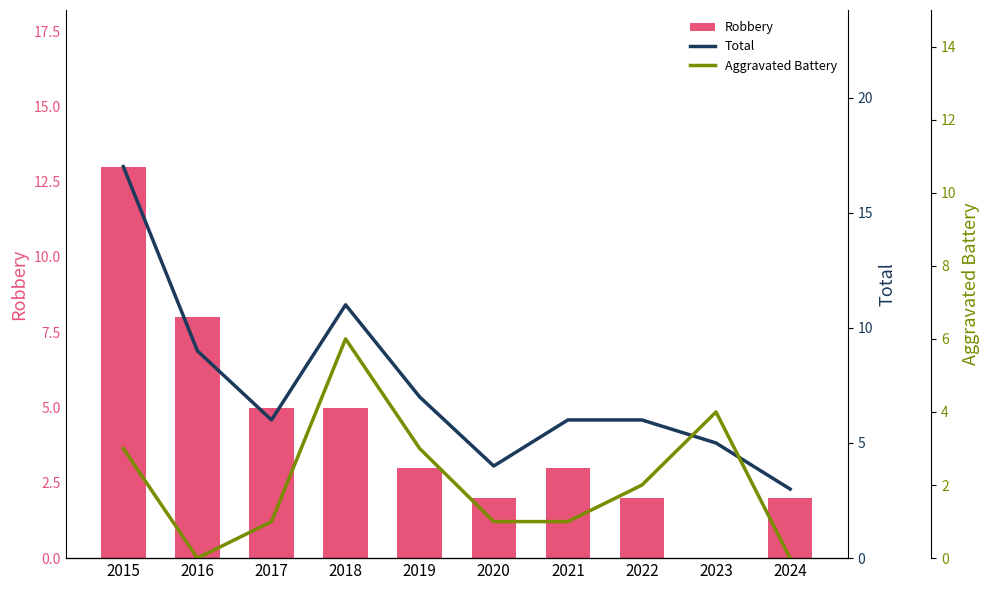

Is it true that Aggravated Battery equals 6 at 2018?

True